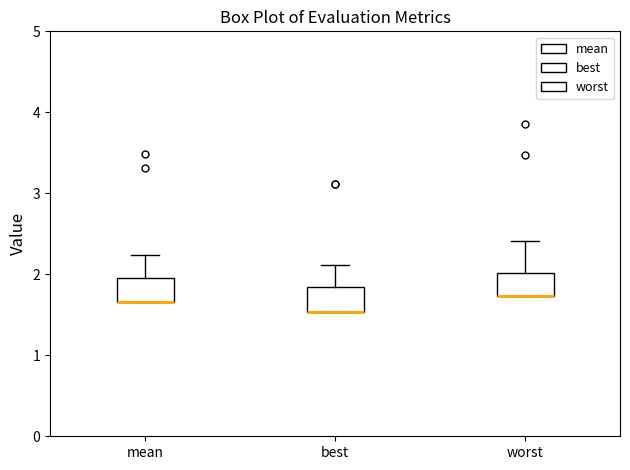

Reading left to right, read every box against the y-axis: the position of its median line, the range the box covers, and the ends of its whiskers. The values are not printed on the chart, so give them approximately, as read against the axis.

mean: median 1.7 (drawn on the box's lower edge), box 1.7 to 2.0, whiskers 1.7 to 2.2
best: median 1.5 (drawn on the box's lower edge), box 1.5 to 1.8, whiskers 1.5 to 2.1
worst: median 1.7 (drawn on the box's lower edge), box 1.7 to 2.0, whiskers 1.7 to 2.4